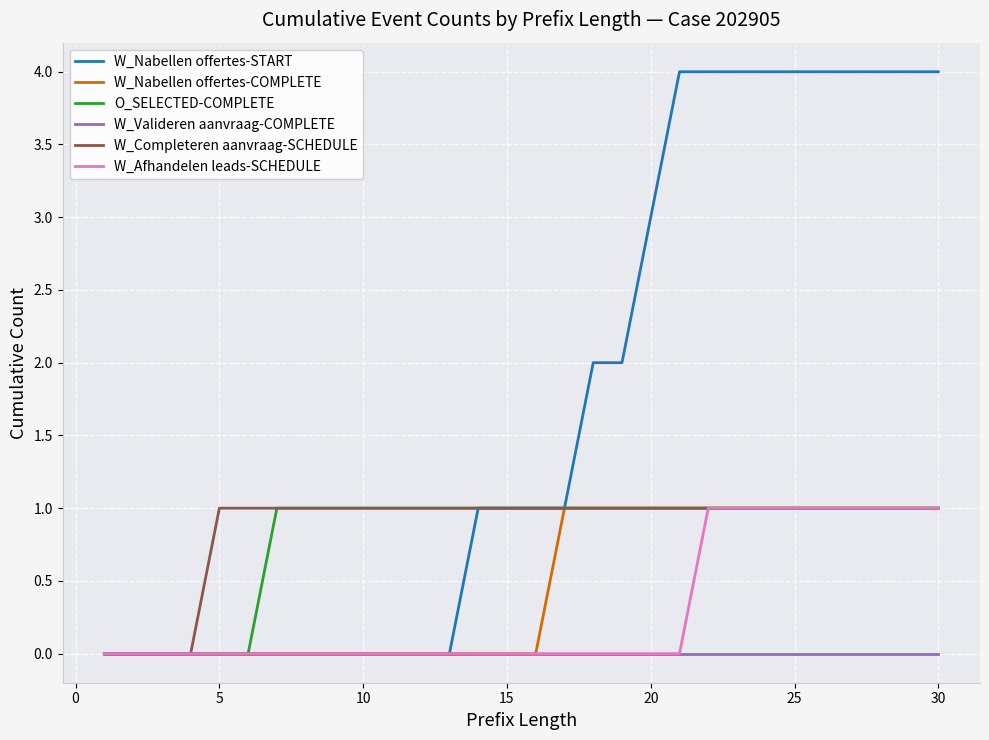

Which series has the largest total across all categories?

W_Nabellen offertes-START